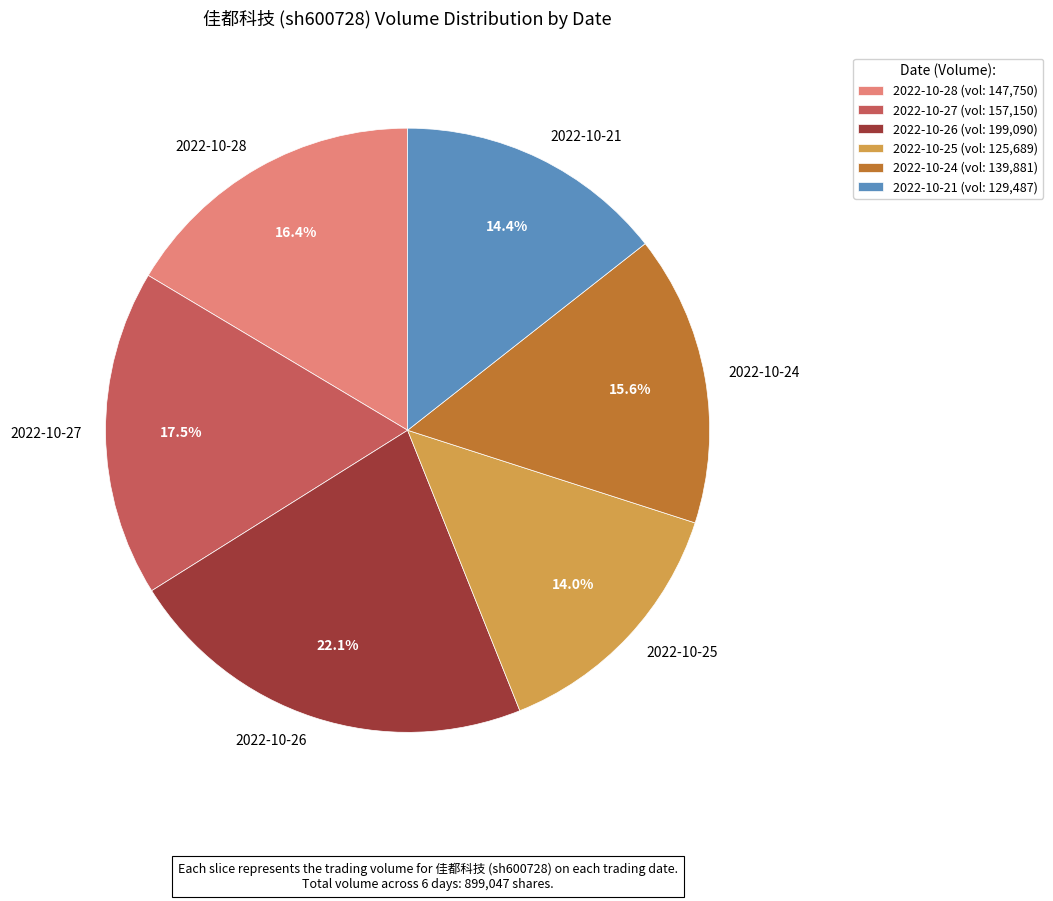

Approximately how many times larger is the value at 2022-10-21 compared to 2022-10-27?

0.8